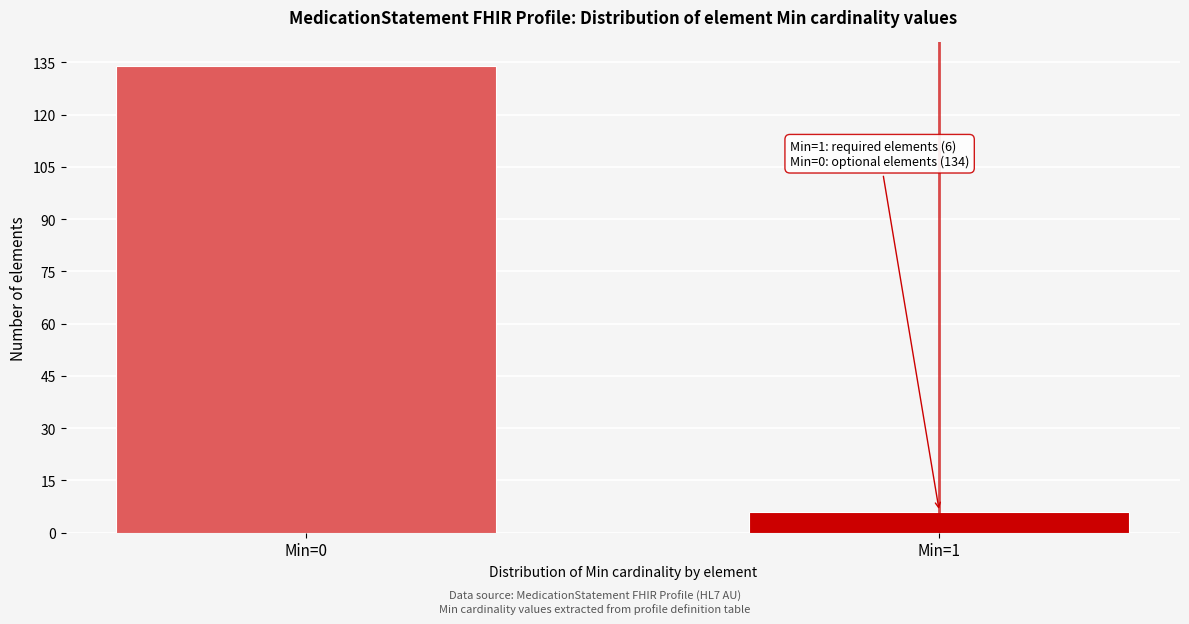

Reading left to right, list all the values displayed in this chart.

134	6